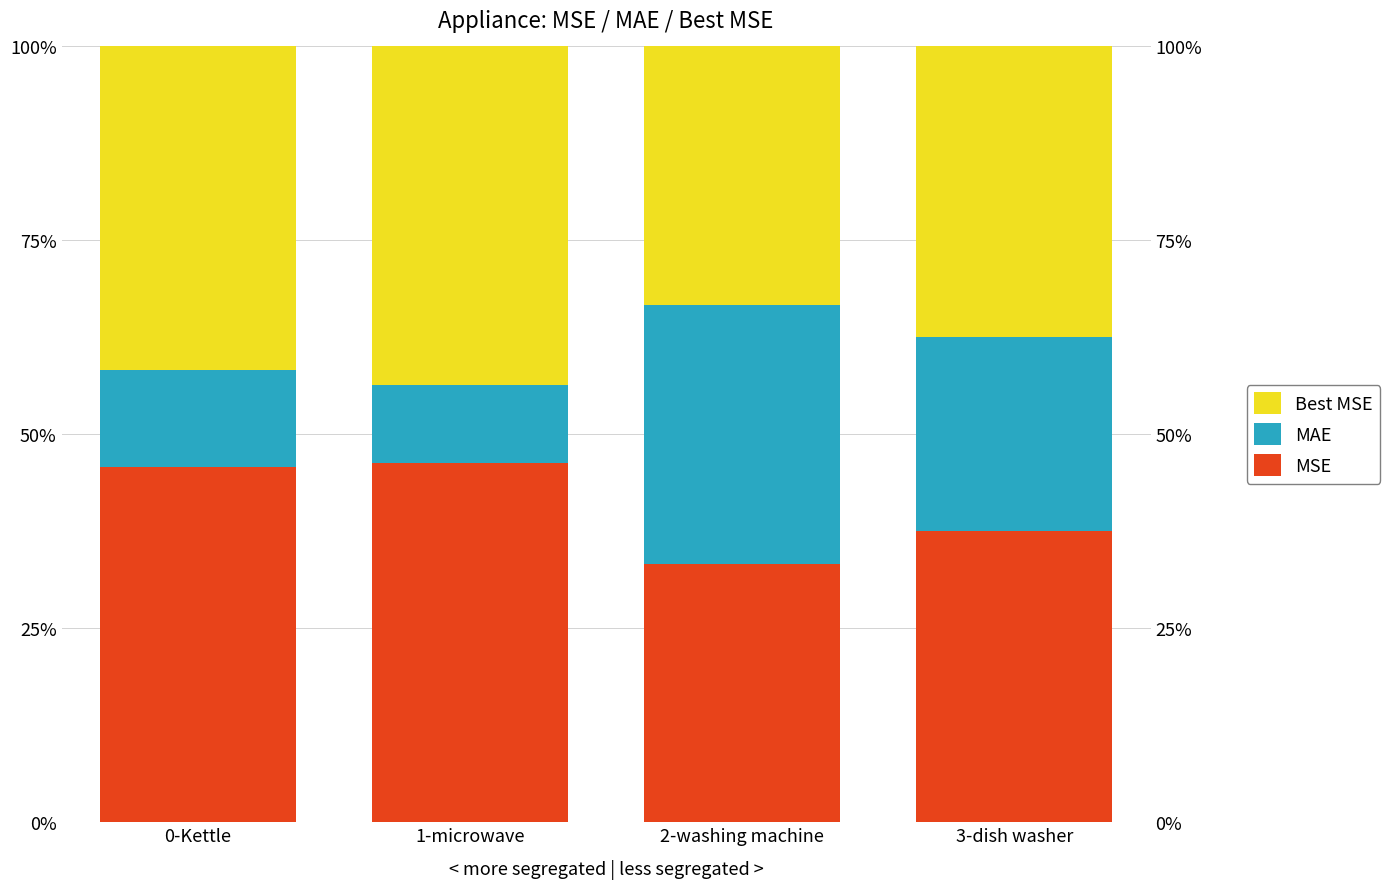

Reading left to right, list all the values displayed in this chart.

MSE: 0-Kettle=45.8	1-microwave=46.4	2-washing machine=33.3	3-dish washer=37.5
MAE: 0-Kettle=12.5	1-microwave=10.0	2-washing machine=33.3	3-dish washer=25.0
Best MSE: 0-Kettle=41.7	1-microwave=43.6	2-washing machine=33.3	3-dish washer=37.5